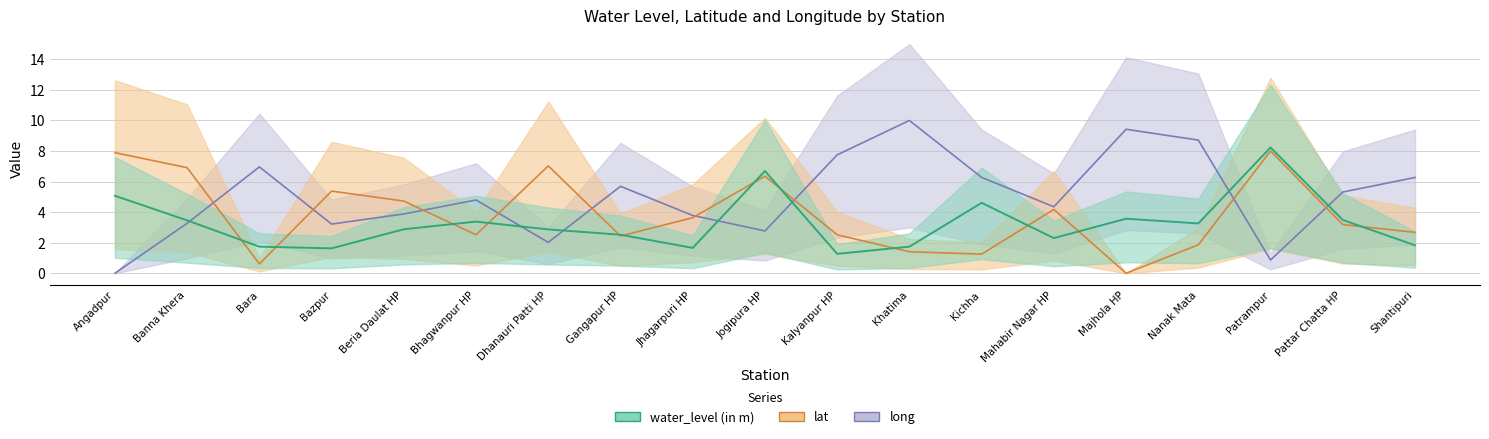

Rank the series at Jogipura HP from lowest to highest value.

long, lat, water_level (in m)